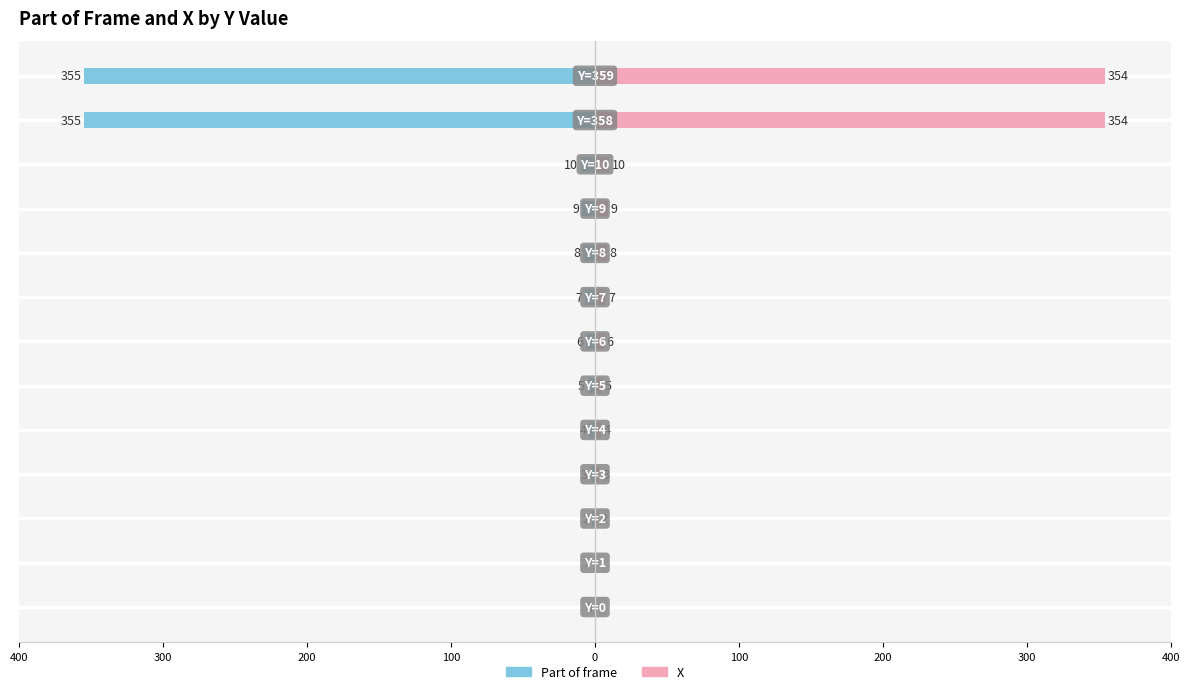

What is the difference between the highest and lowest values at 200?

4